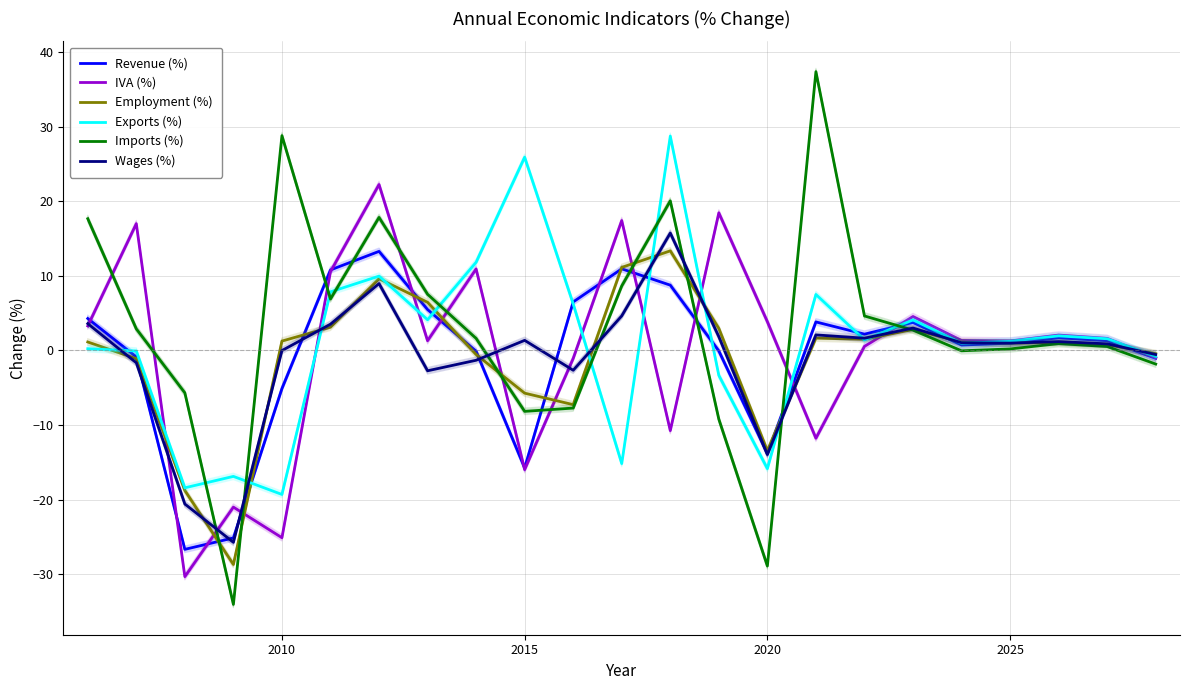

Which series has the widest spread of values?

Imports (%)